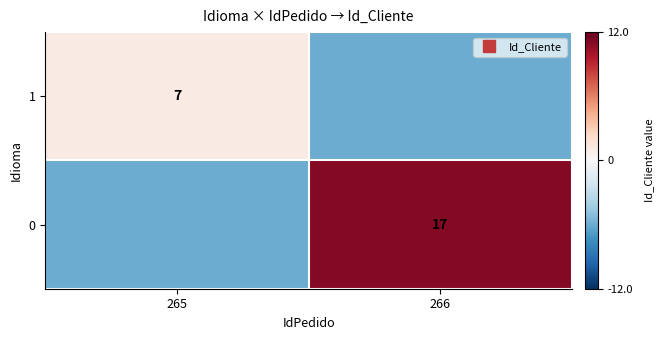

What is the difference between the 1 values at 266 and 265?

7